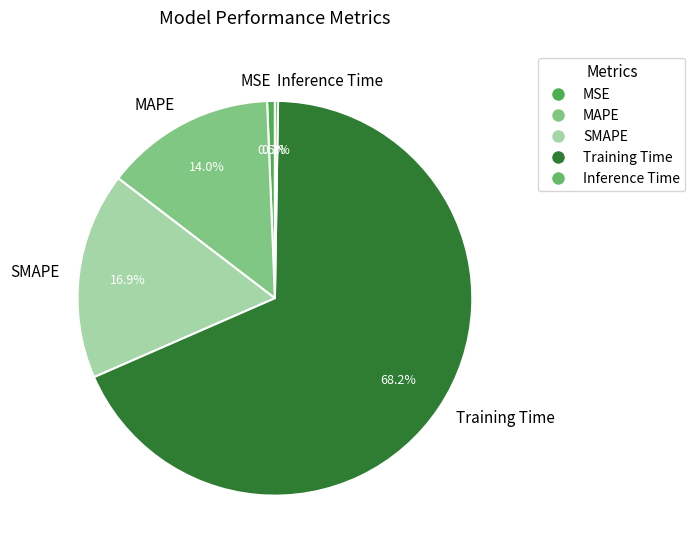

To the nearest percent, what percentage of the pie is MSE?

1%